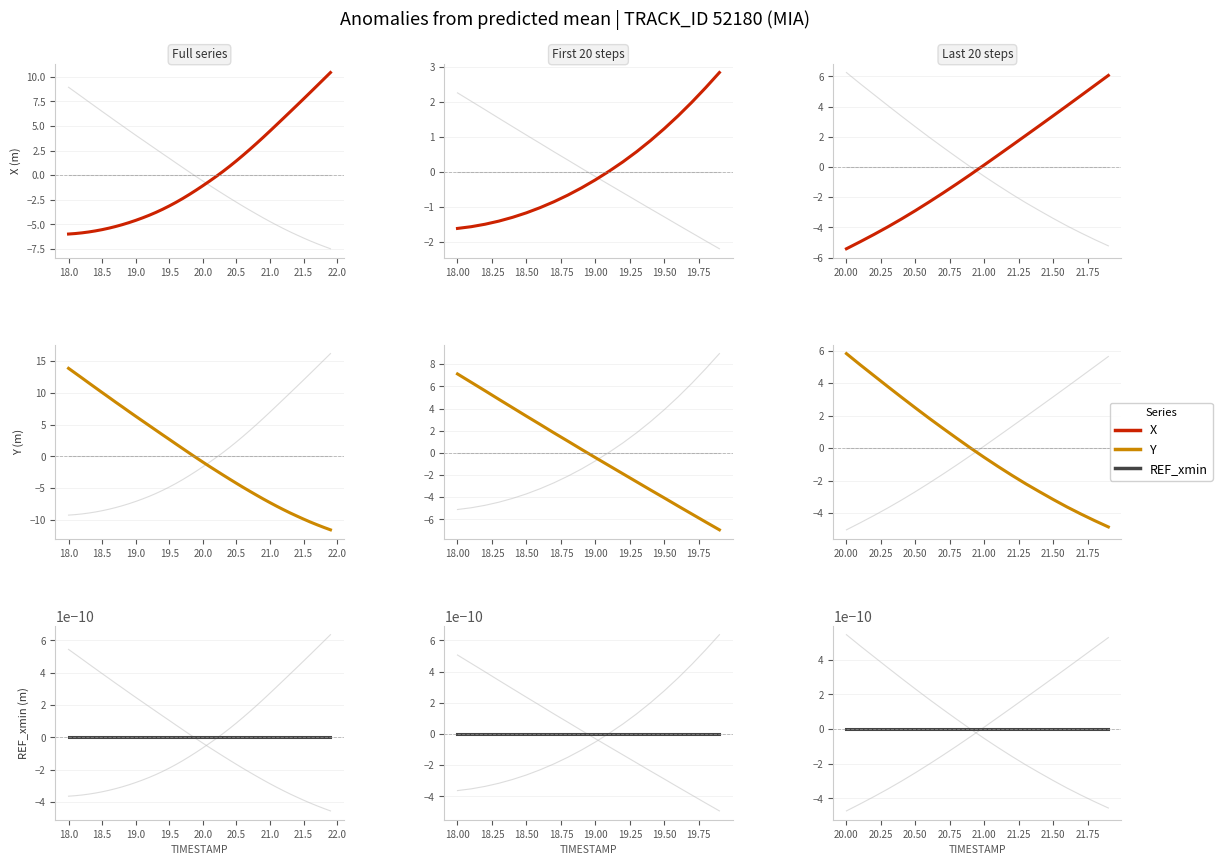

What is the value of the X point at the 17th from the left?

4.1